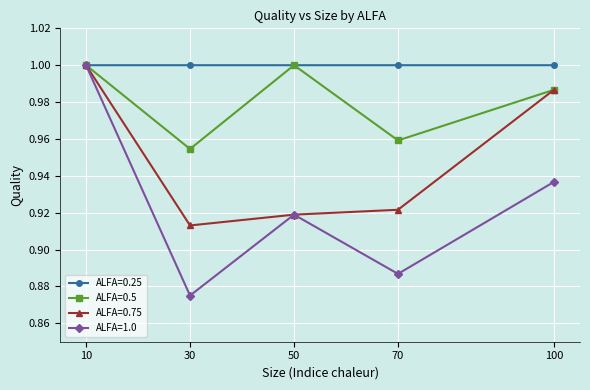

True or false: ALFA=1.0 has more than 2 points higher than both neighbors.

False